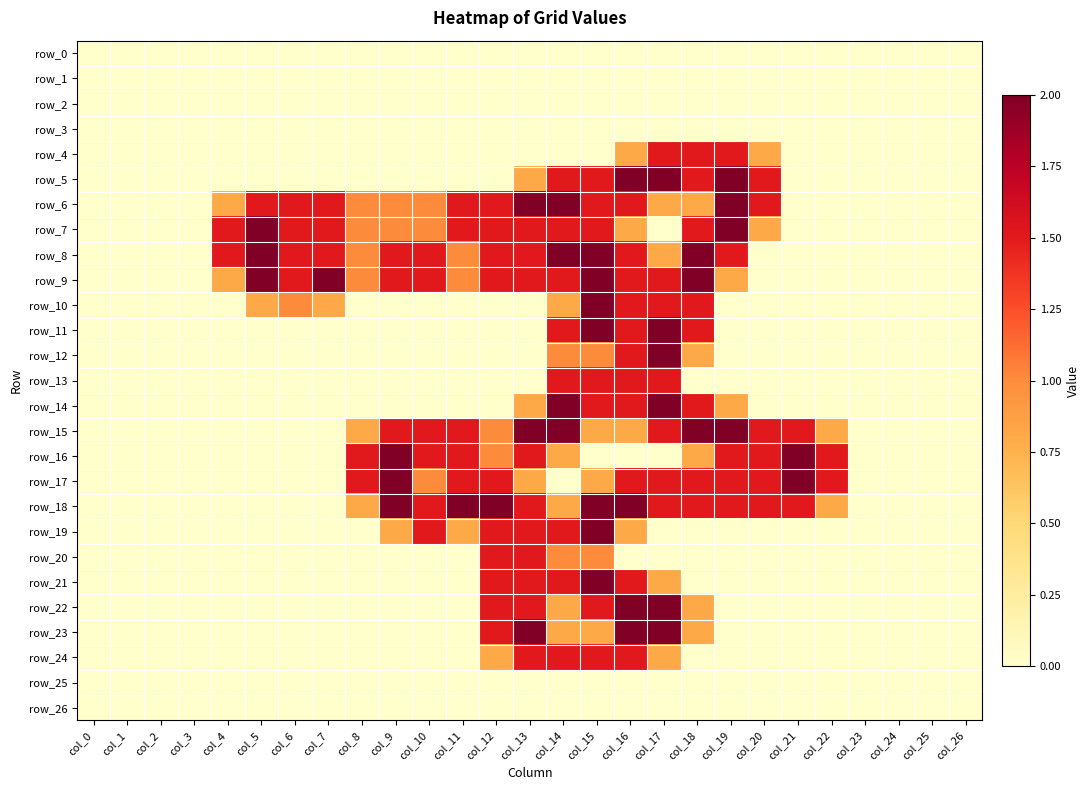

At how many categories does at least one series exceed 1?

19